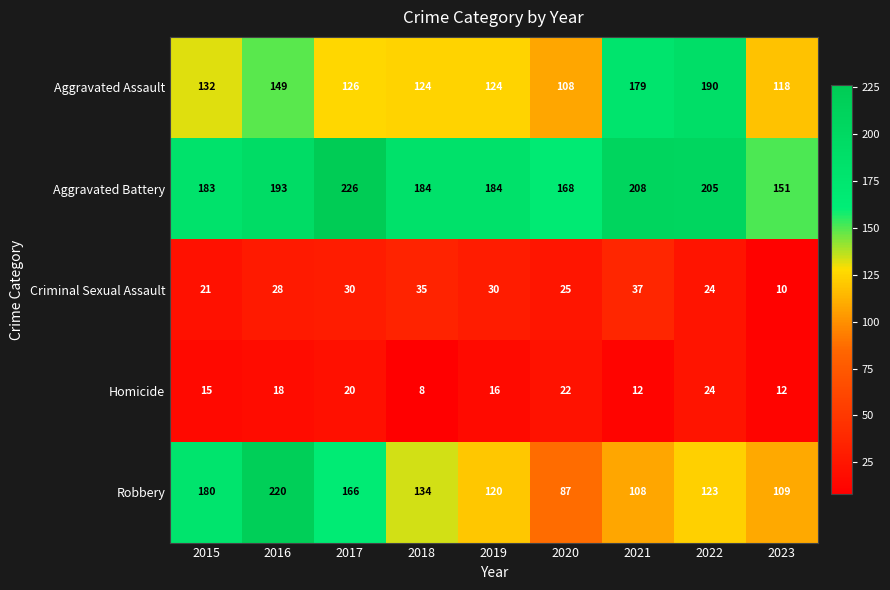

Between 2016 and 2017, which series saw the biggest shift?

Robbery